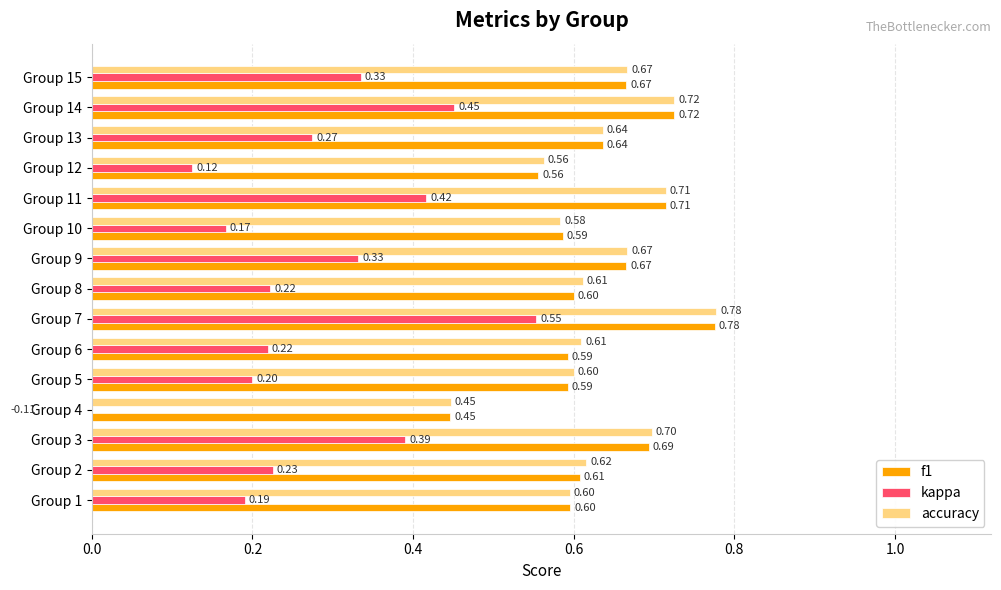

Reading left to right, what are all the values shown in this chart?

f1: 0.6	0.6	0.7	0.4	0.6	0.6	0.8	0.6	0.7	0.6	0.7	0.6	0.6	0.7	0.7
kappa: 0.2	0.2	0.4	-0.1	0.2	0.2	0.6	0.2	0.3	0.2	0.4	0.1	0.3	0.5	0.3
accuracy: 0.6	0.6	0.7	0.4	0.6	0.6	0.8	0.6	0.7	0.6	0.7	0.6	0.6	0.7	0.7